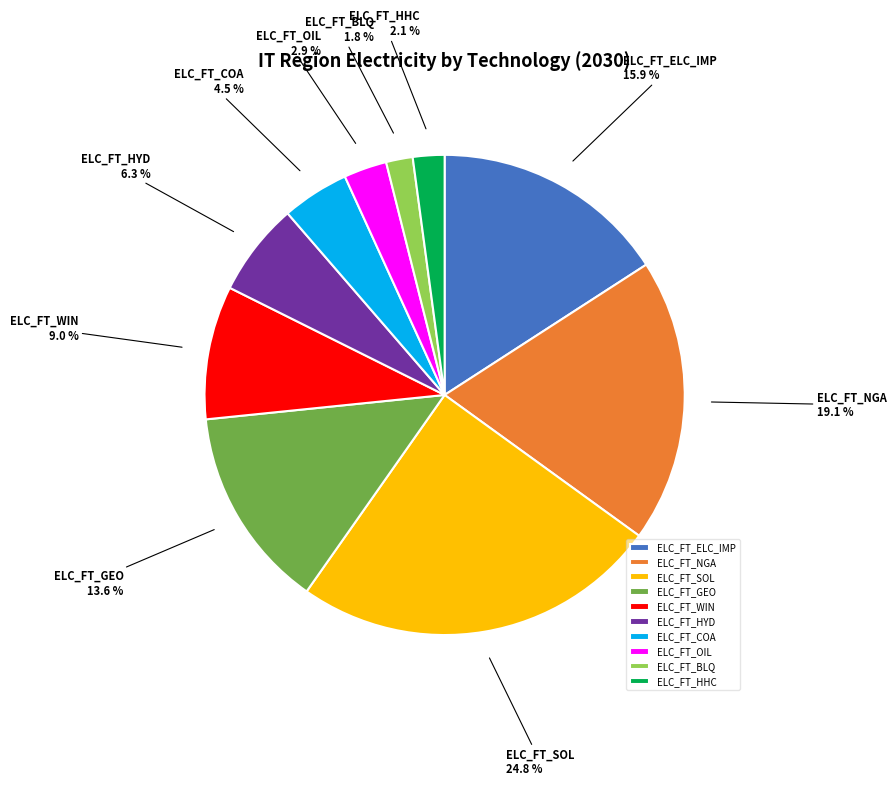

Which has a higher value, ELC_FT_ELC_IMP or ELC_FT_GEO?

ELC_FT_ELC_IMP